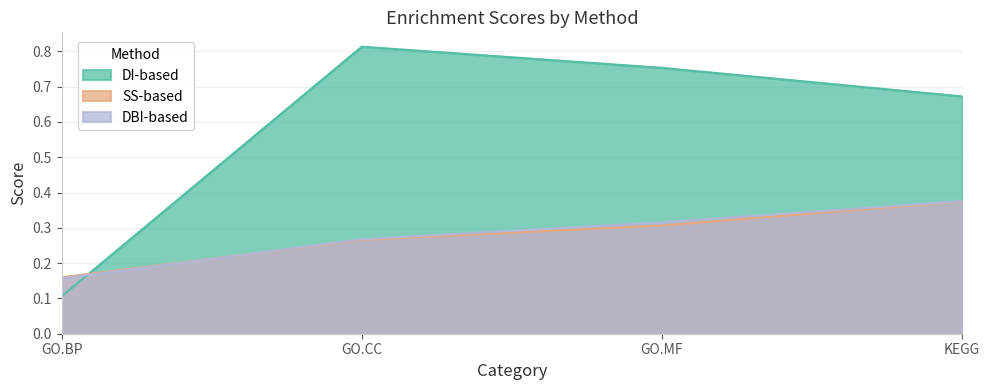

What is the difference between the maximum and minimum values in the SS-based series?

0.2